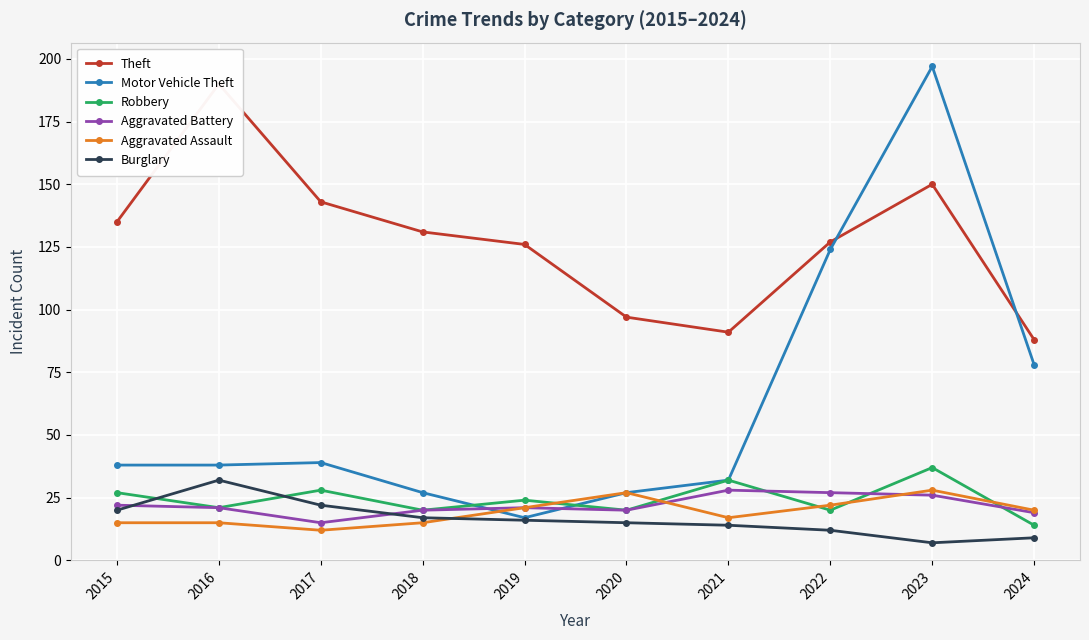

The value of Aggravated Battery at 2019 is 37. True or false?

False